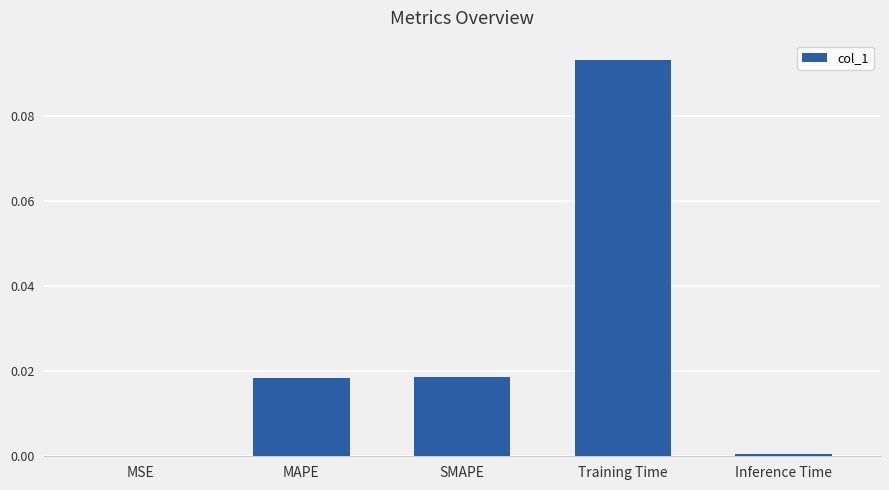

At which category does the chart reach its peak across all series?

Training Time